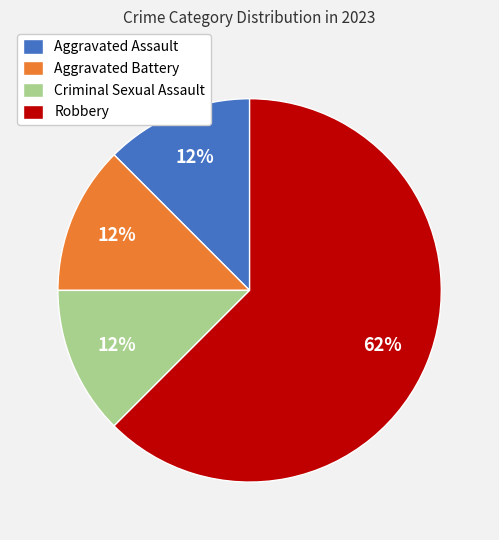

Which slice represents more than half of the pie?

Robbery